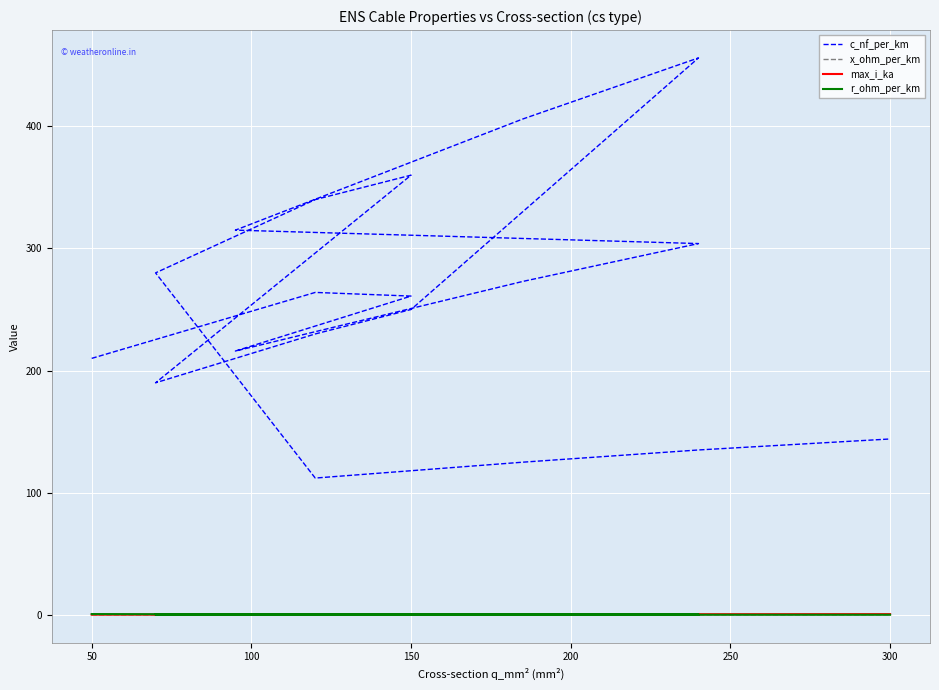

How many values in the c_nf_per_km series exceed 261?

9